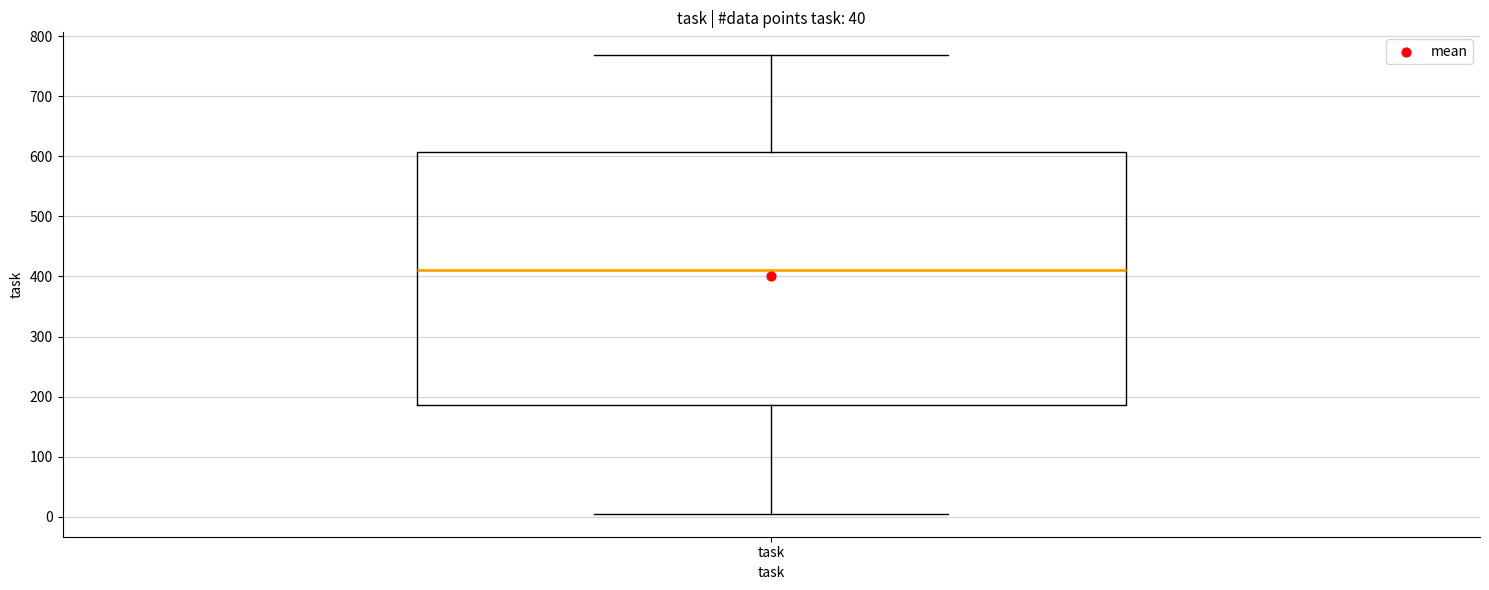

Read this box plot against the y-axis: the position of the median line, the range covered by the box, and the ends of both whiskers. The values are not printed on the chart, so give them approximately, as read against the axis.

median 410, box 190 to 610, whiskers 10 to 770